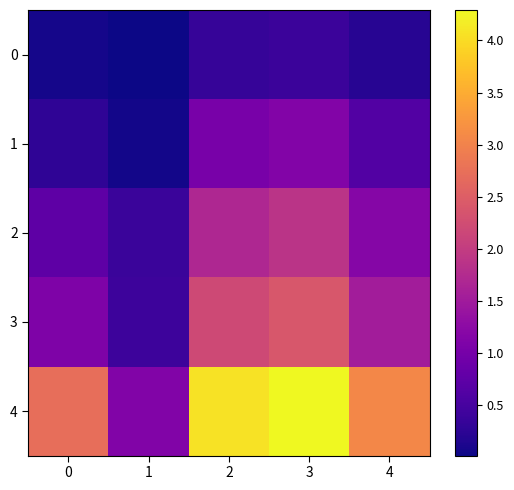

Reading left to right, list all the values displayed in this chart.

0: 0=0.1	1=0.0	2=0.3	3=0.4	4=0.2
1: 0=0.3	1=0.1	2=1.0	3=1.1	4=0.6
2: 0=0.7	1=0.4	2=1.7	3=1.9	4=1.2
3: 0=1.1	1=0.4	2=2.2	3=2.4	4=1.5
4: 0=2.7	1=1.1	2=4.1	3=4.3	4=3.1